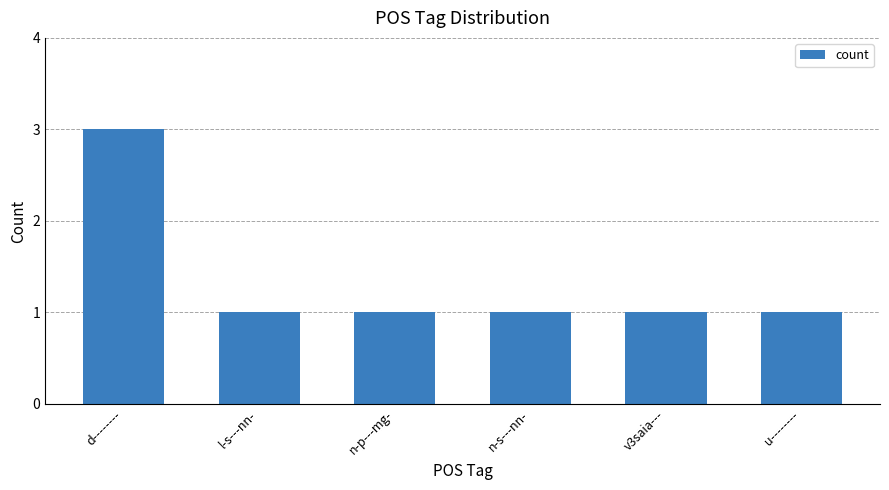

What is the smallest value displayed?

1